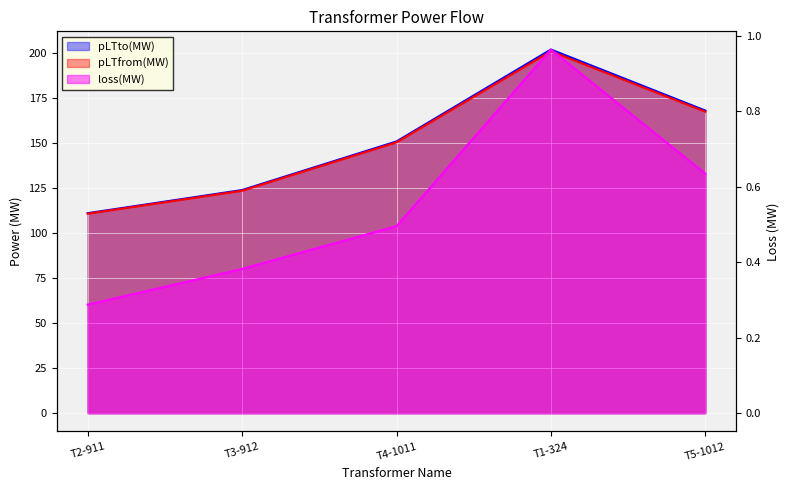

The loss(MW) series shows 0.3 at T4-1011. True or false?

False